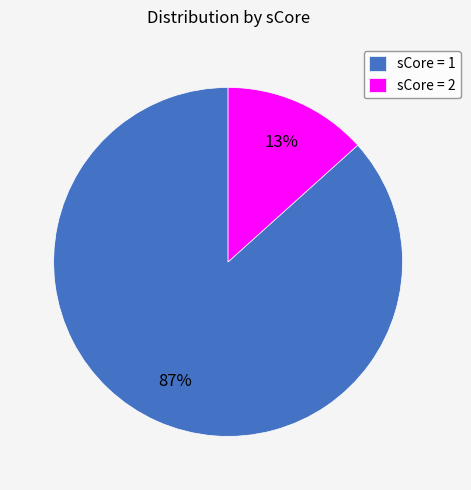

Is there a majority slice in this chart?

Yes